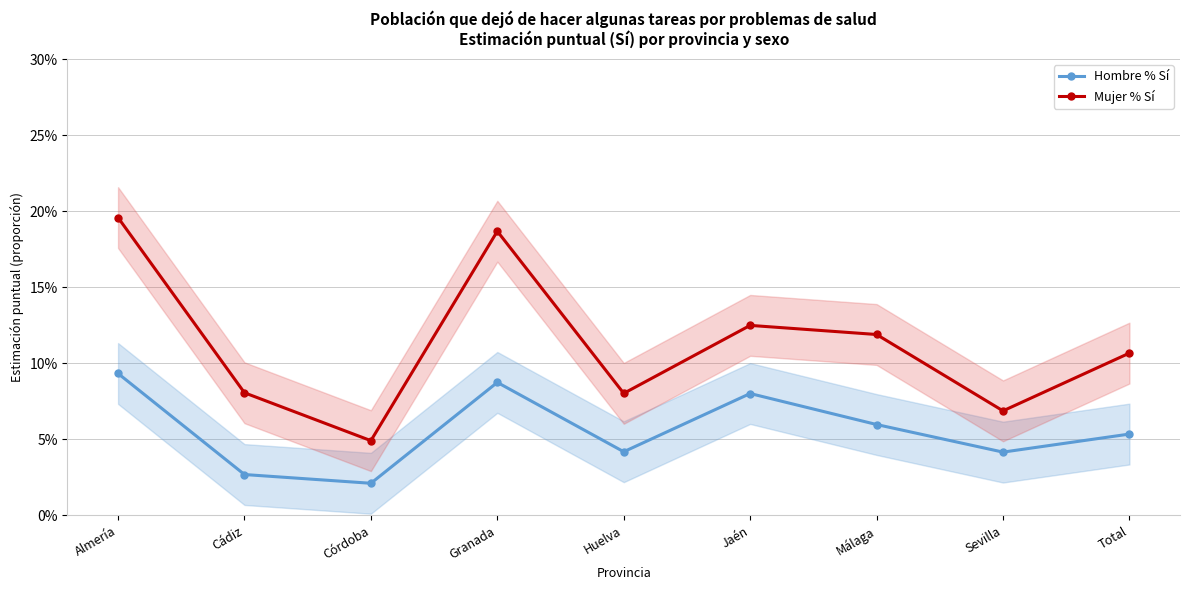

What position from the right is Málaga?

3